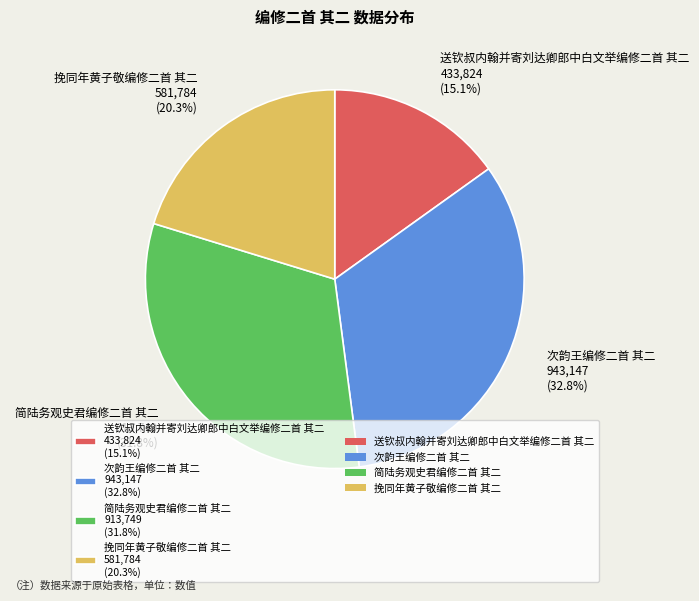

True or false: 挽同年黄子敬编修二首 其二 accounts for 10% of the total.

False